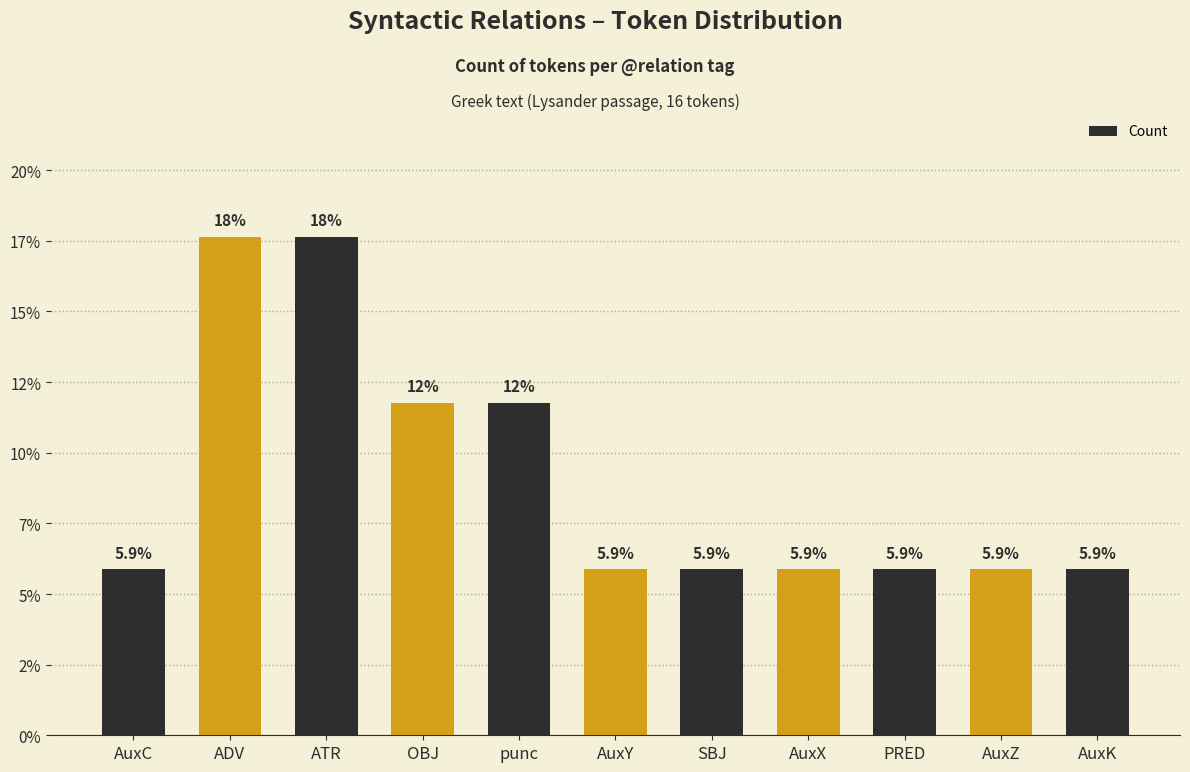

The chart shows a value of 5.9 at AuxX. True or false?

True